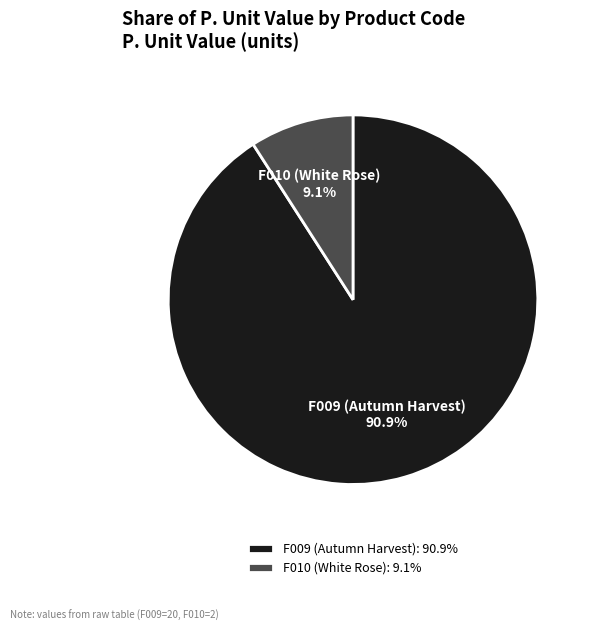

Which slice is the largest?

F009 (Autumn Harvest)